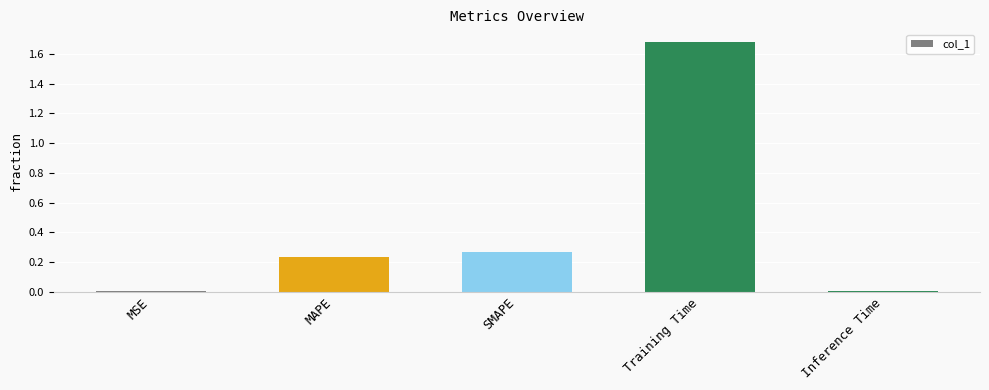

What is the sum of the values at MAPE and Training Time?

1.9